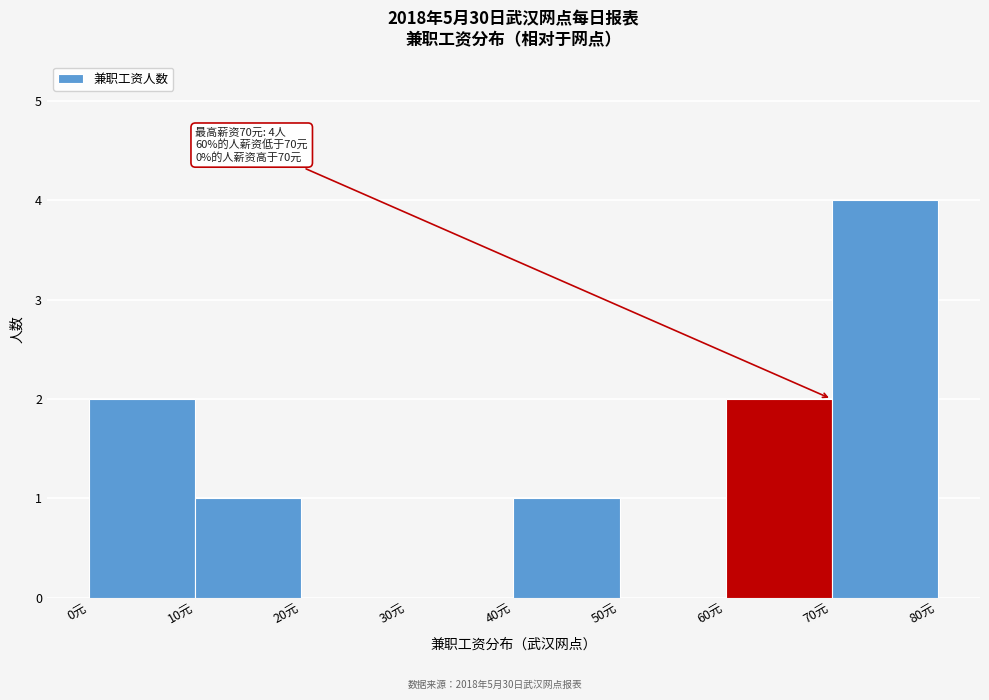

Which range on the x-axis has the tallest bar?

70 to 80